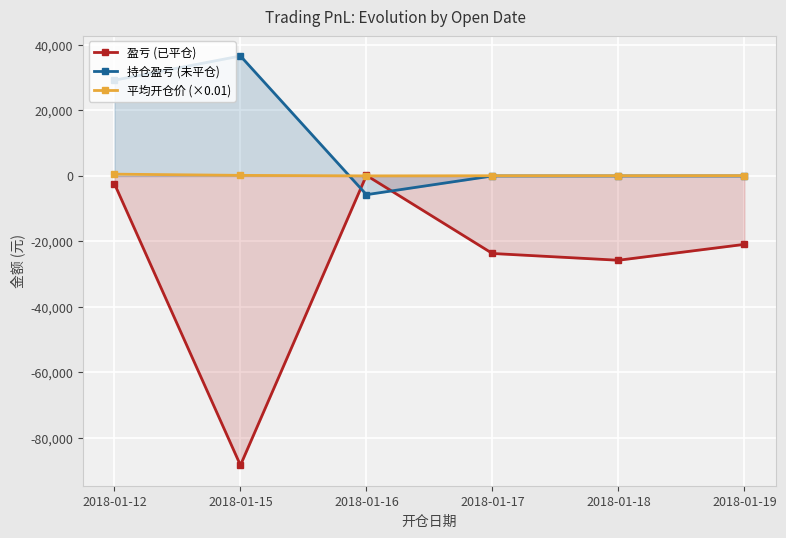

Reading left to right, transcribe all the data shown in this chart.

盈亏 (已平仓): 2018-01-12=-2400.0	2018-01-15=-88370.0	2018-01-16=170.0	2018-01-17=-23683.0	2018-01-18=-25750.0	2018-01-19=-20900.0
持仓盈亏 (未平仓): 2018-01-12=29250.0	2018-01-15=36650.0	2018-01-16=-5720.0	2018-01-17=0.0	2018-01-18=0.0	2018-01-19=0.0
平均开仓价 (×0.01): 2018-01-12=548.8	2018-01-15=180.4	2018-01-16=20.4	2018-01-17=62.9	2018-01-18=66.9	2018-01-19=89.7